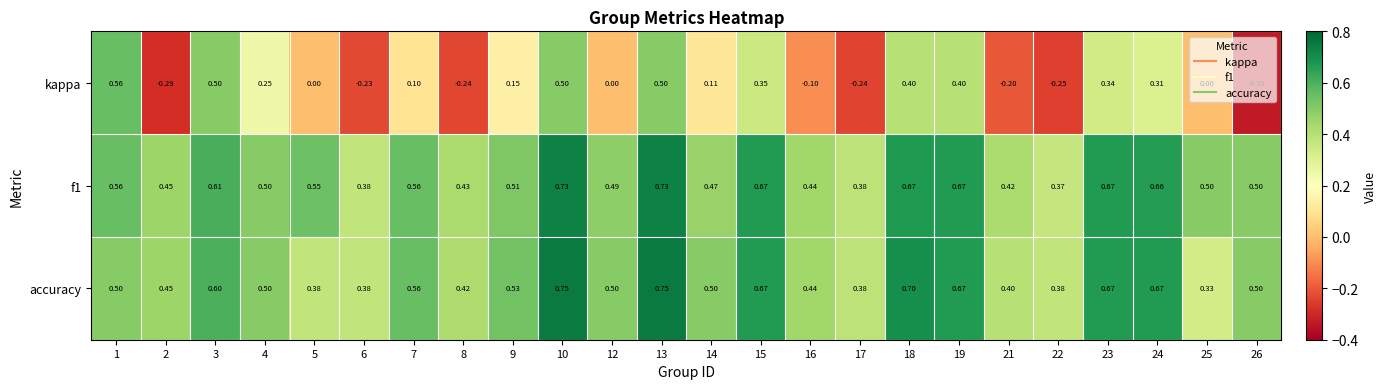

Which series has the largest range (max minus min)?

kappa